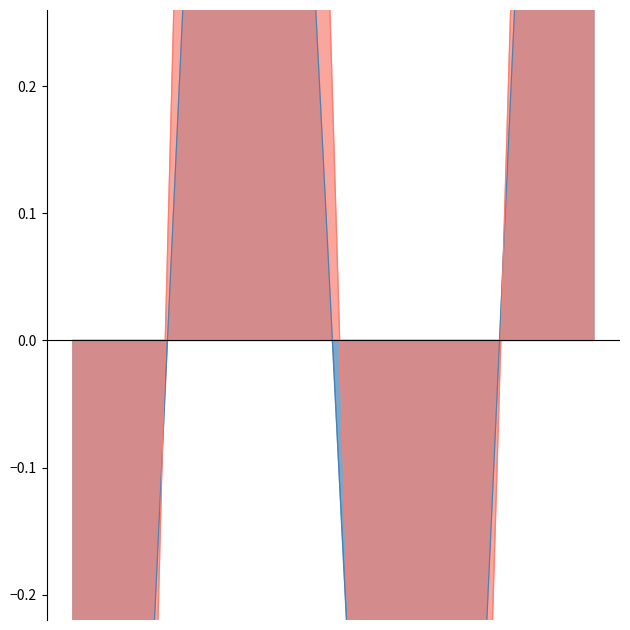

Between Estandar_normalizada and Estandar, which is larger?

Estandar_normalizada